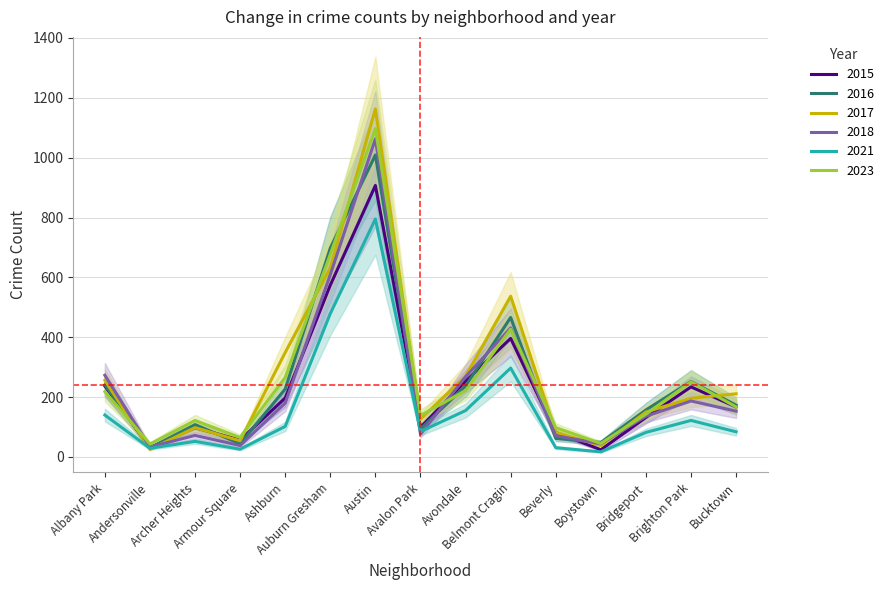

At which label does 2023 first exceed 167?

Albany Park